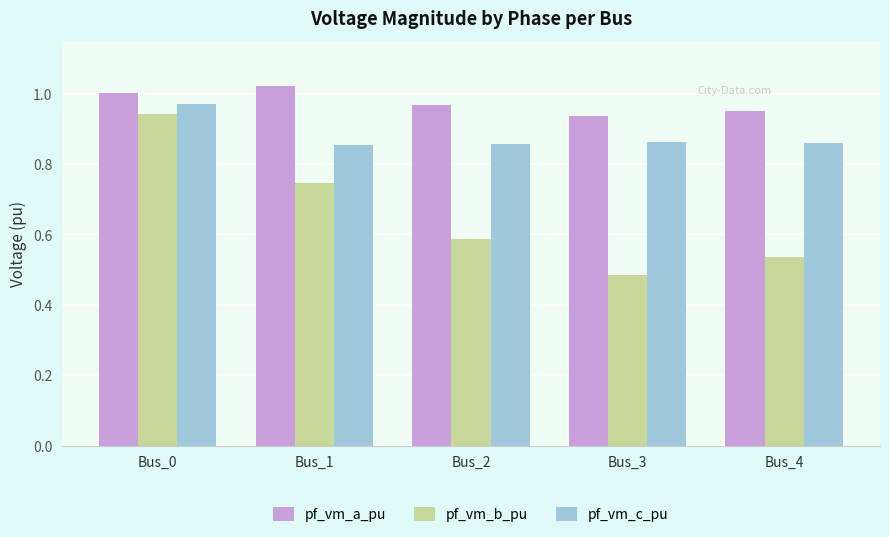

Rank the series by their maximum value, from lowest to highest.

pf_vm_b_pu, pf_vm_c_pu, pf_vm_a_pu